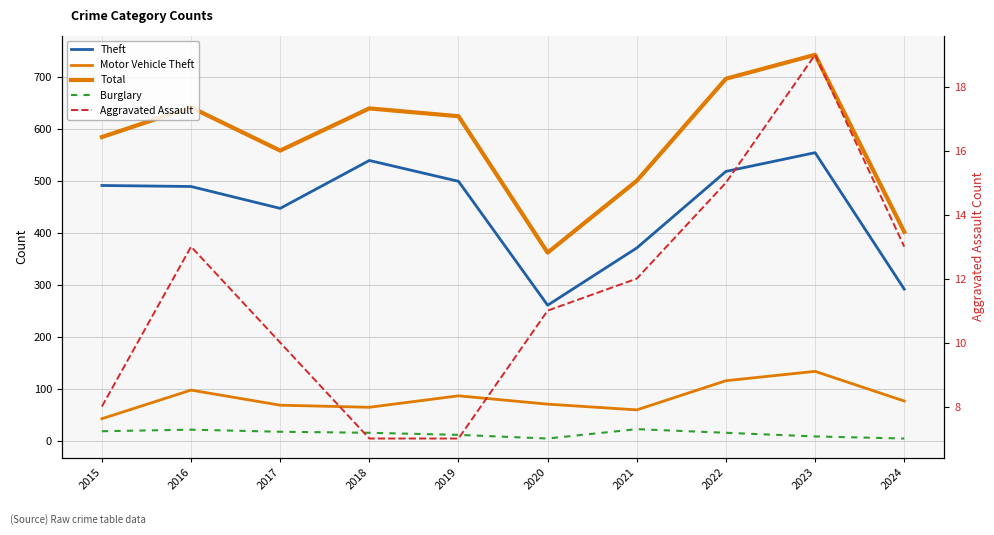

What is the total value across all series at 2022?

1361